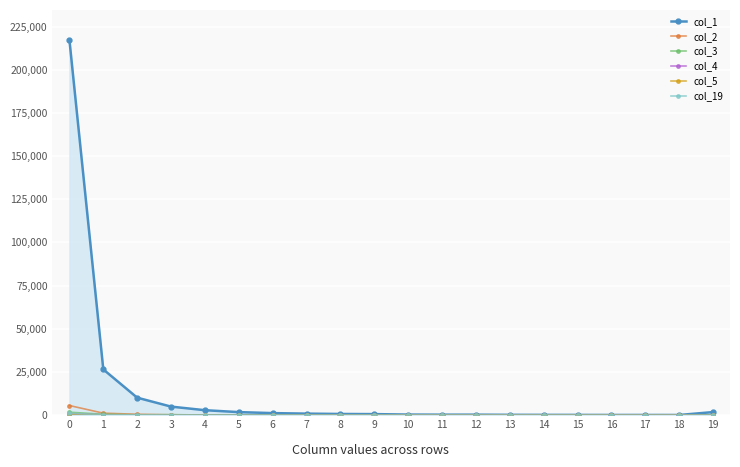

Which series has the largest total across all categories?

col_1